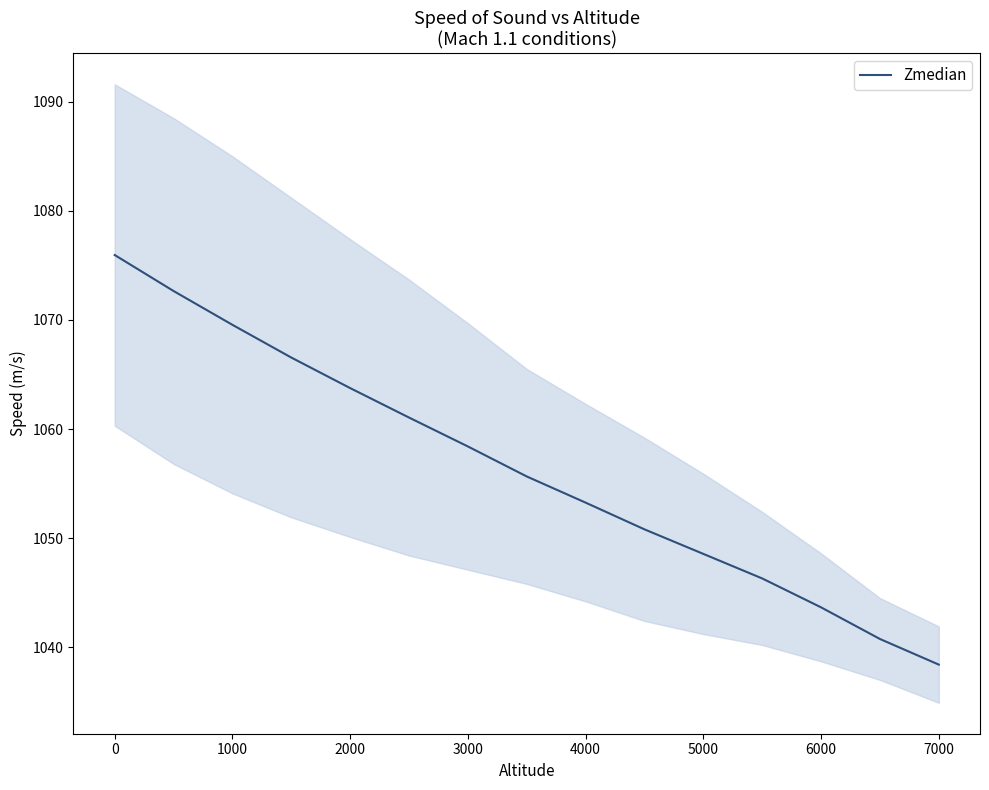

What is the minimum value for Zmedian?

1038.4